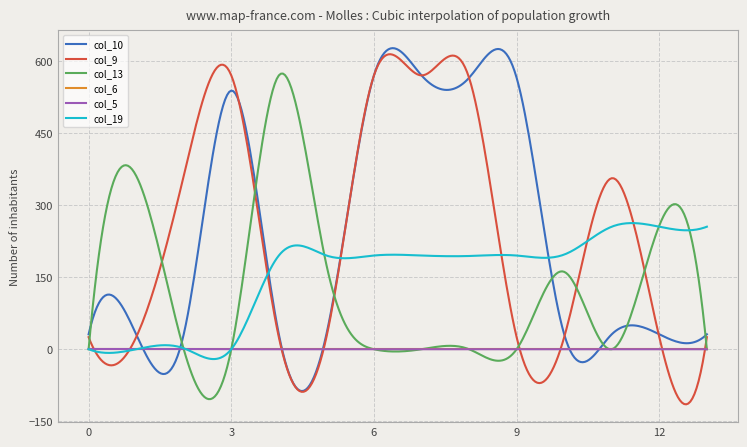

What is the label of the 8th point from the left?

7.0